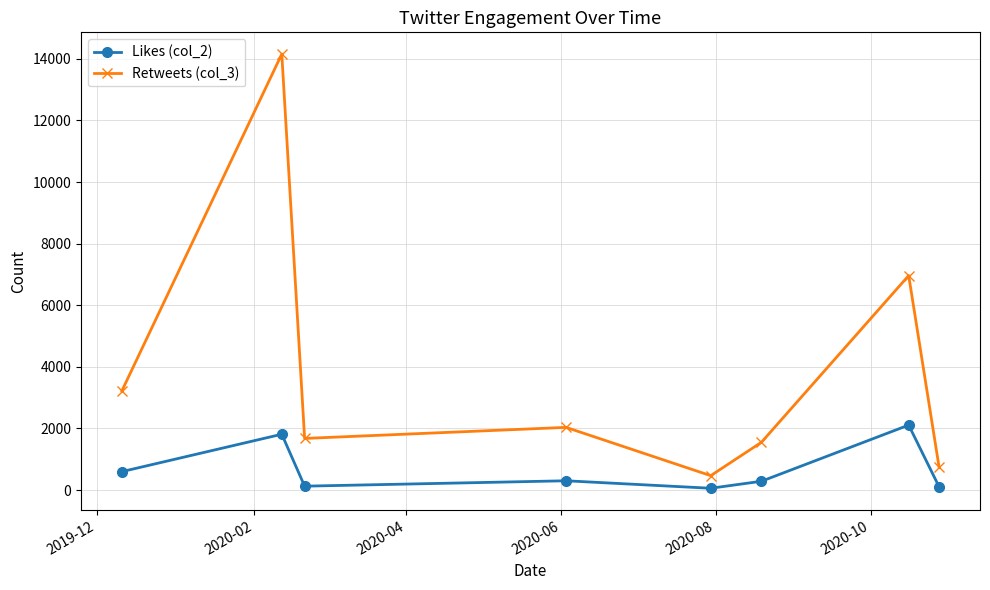

Which series has the largest range (max minus min)?

Retweets (col_3)